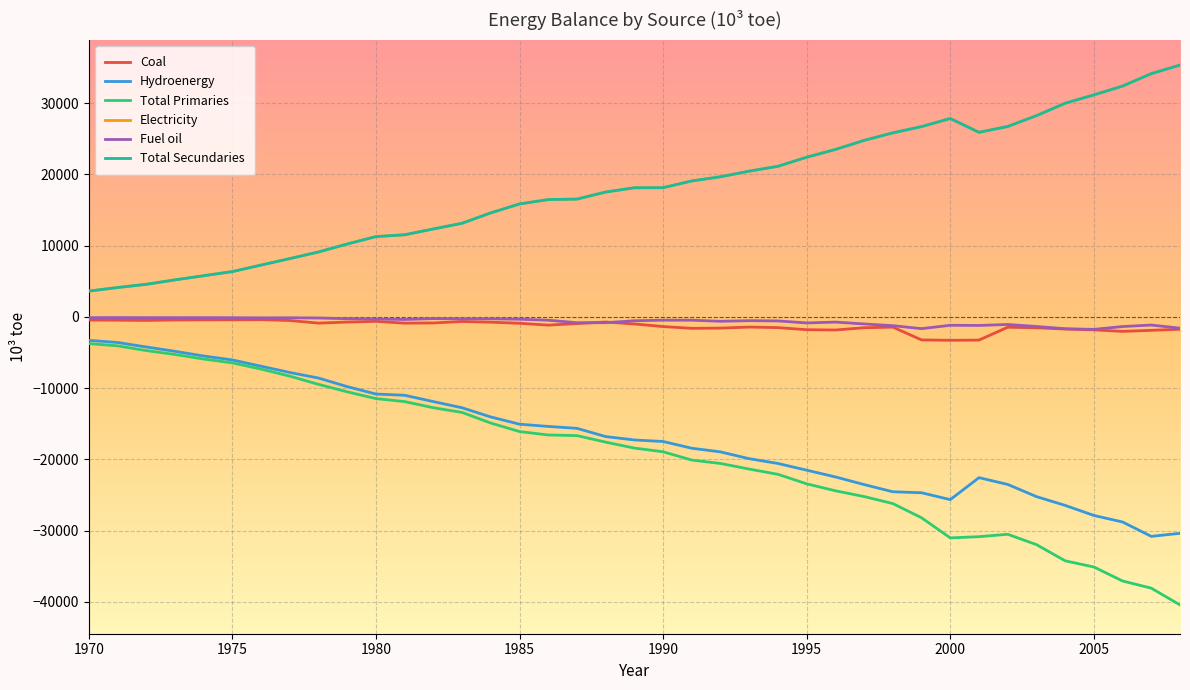

Does the chart have visible grid lines?

Yes